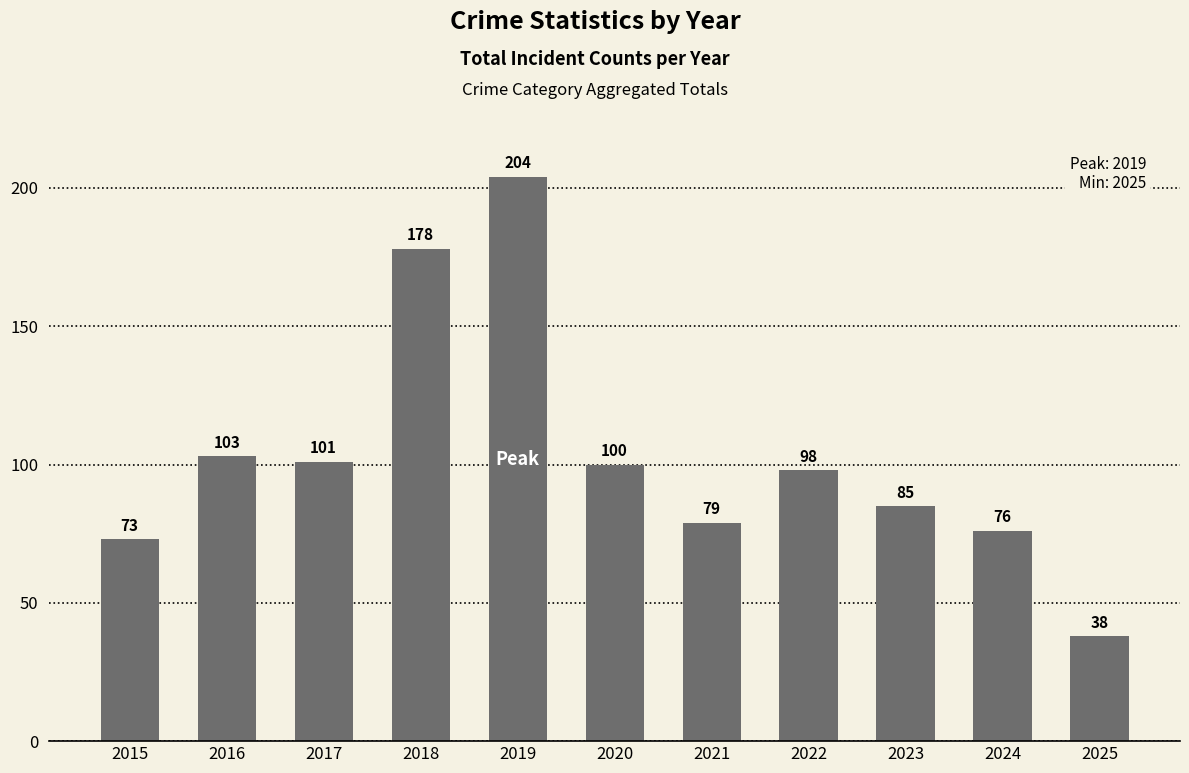

What is the sum of all values?

1135